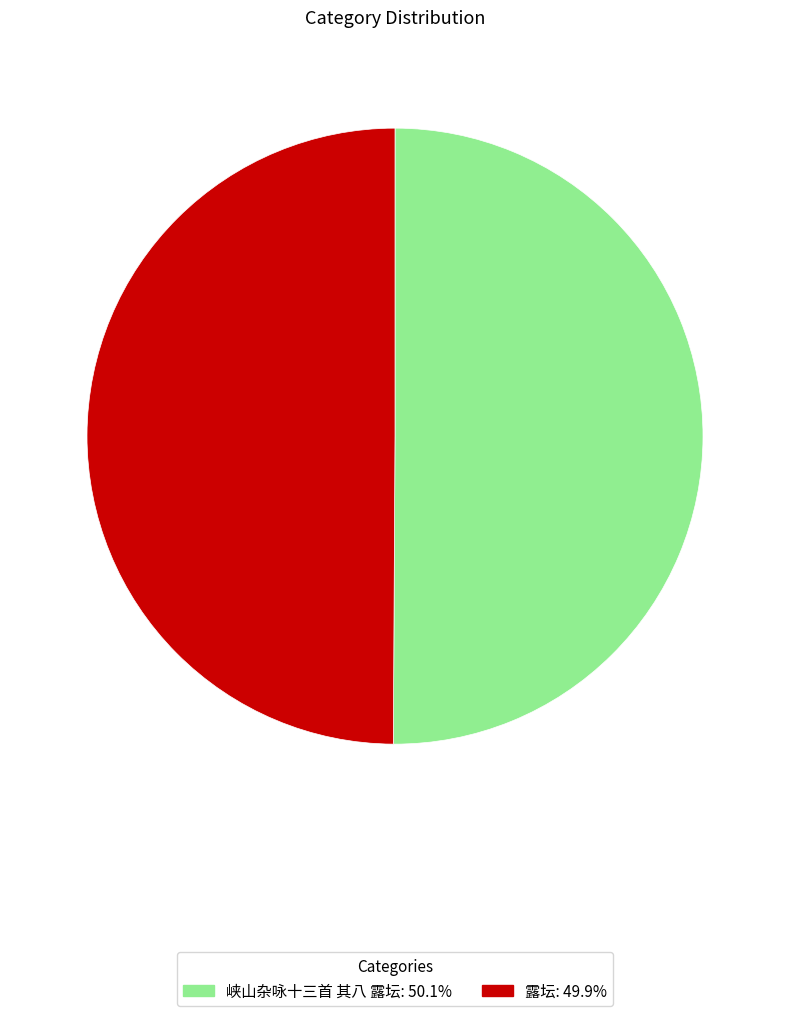

The 露坛 slice represents 50% of the pie. True or false?

True